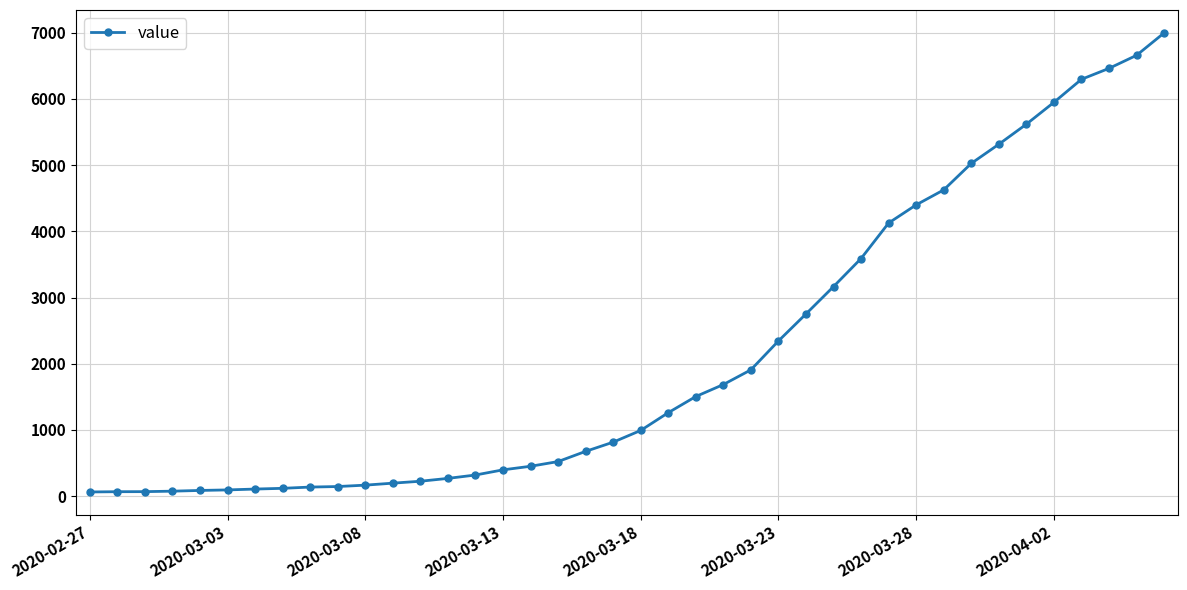

What is the greatest value displayed?

6995